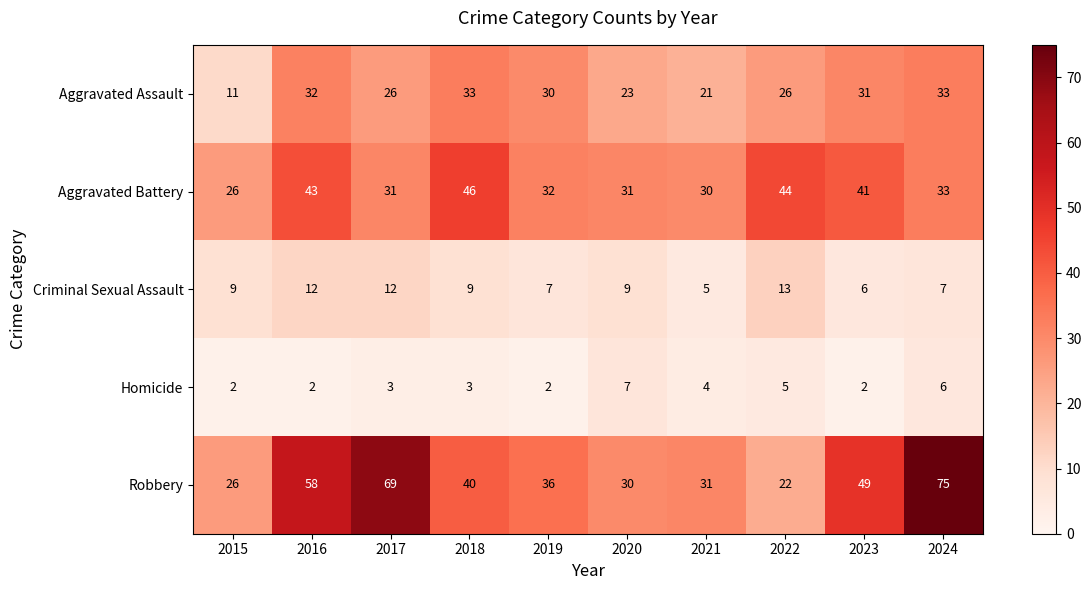

The value of Criminal Sexual Assault at 2019 is 2. True or false?

False